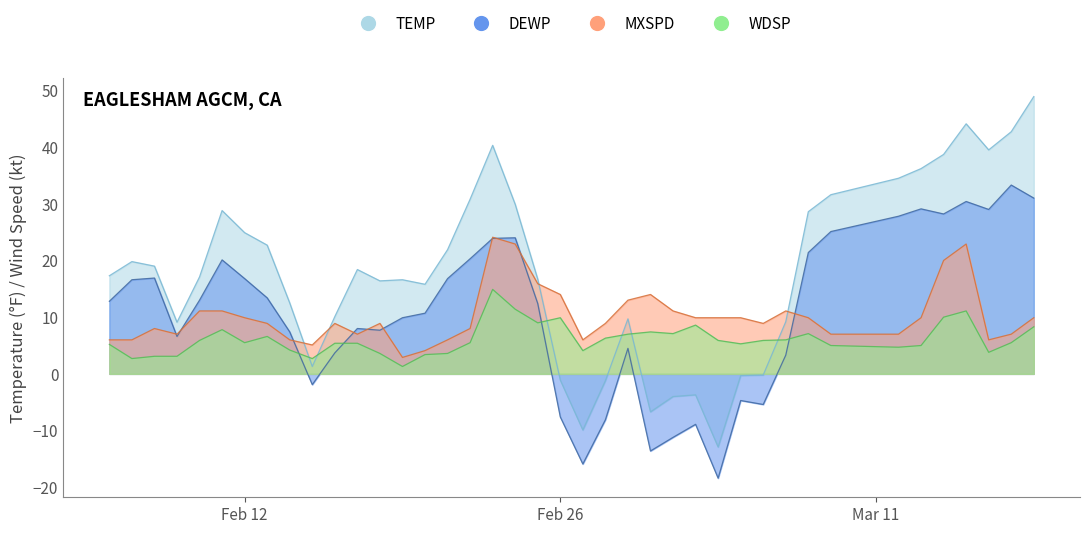

What is the difference between the maximum and second lowest values in the DEWP series?

49.2